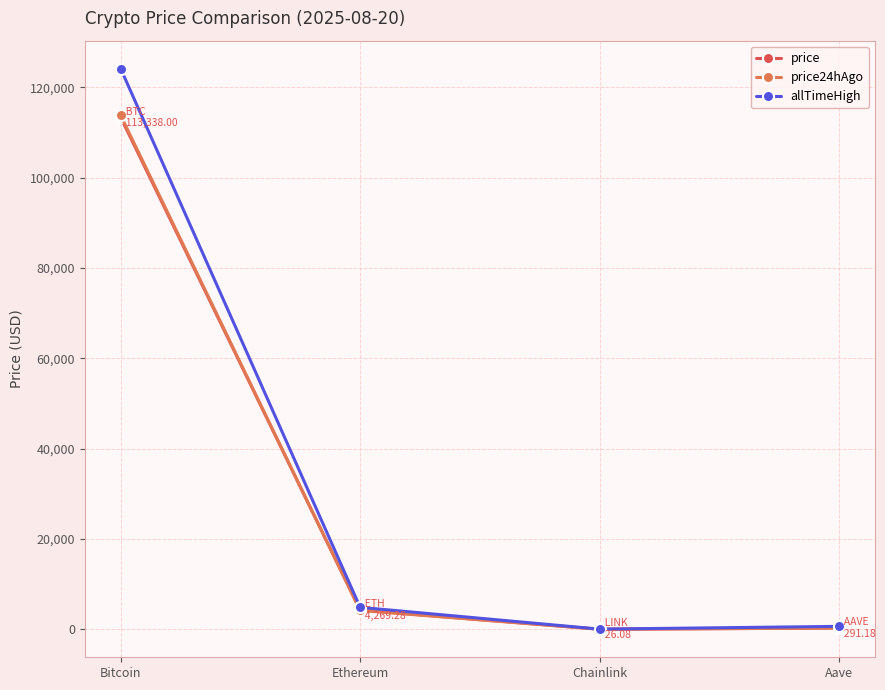

What is the difference between the second highest and minimum values in the allTimeHigh series?

4825.6